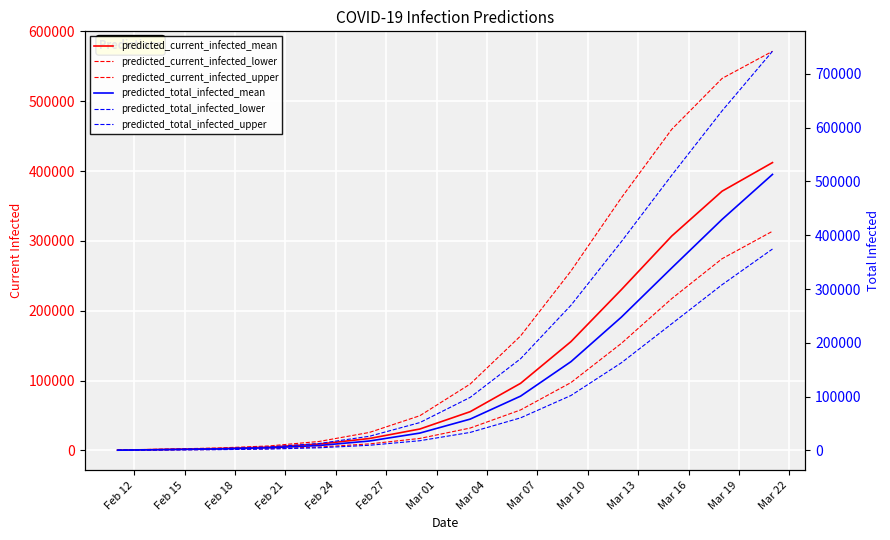

What is the smallest value displayed?

200